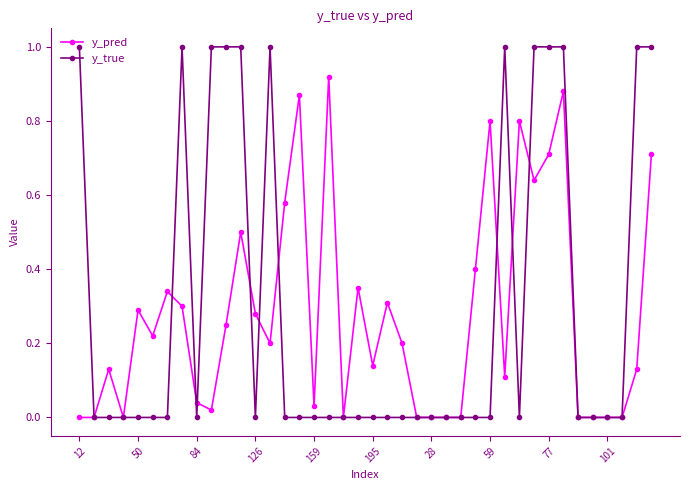

Rank the series by their maximum value, from lowest to highest.

y_pred, y_true